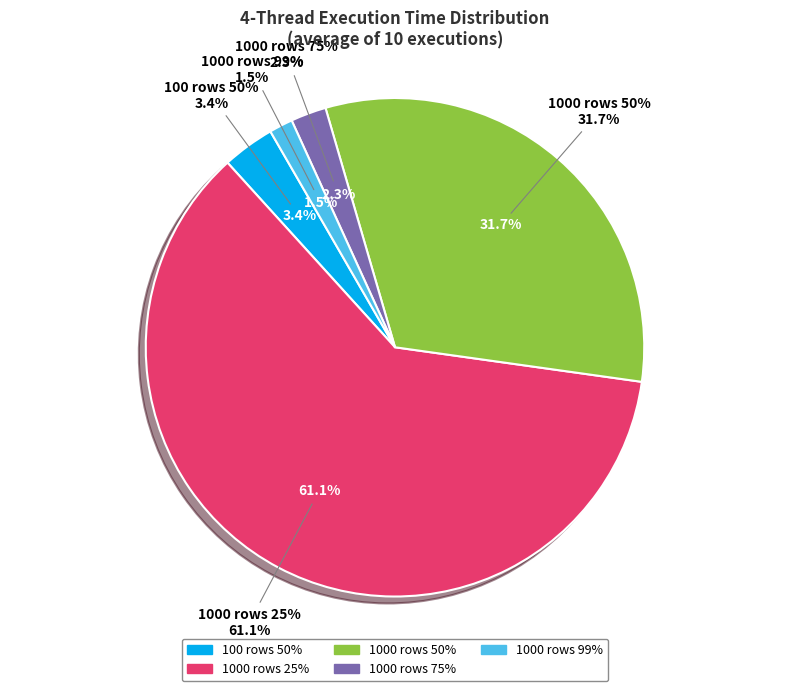

Does 1000 rows 25% account for over 50% of the chart?

Yes